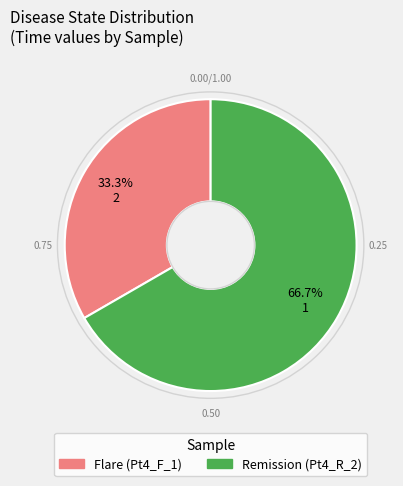

Is there a majority slice in this chart?

Yes